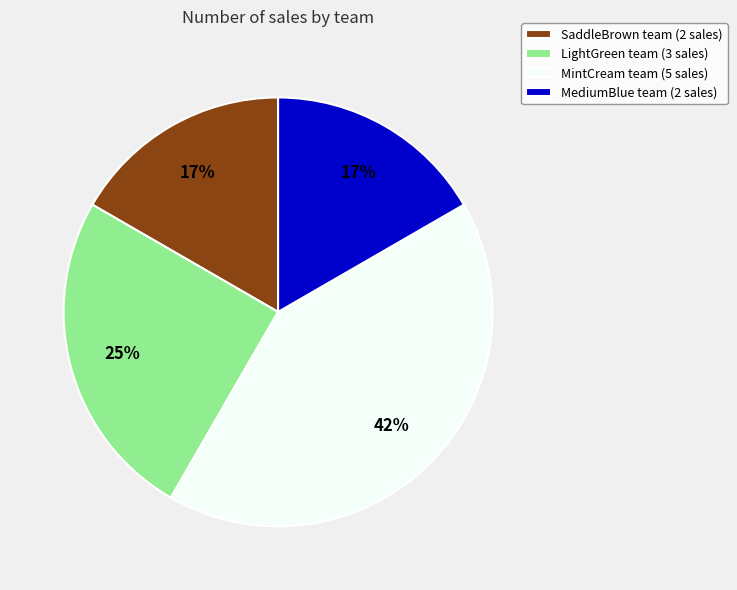

Is the sum of MediumBlue team (2 sales) and SaddleBrown team (2 sales) greater than half?

No